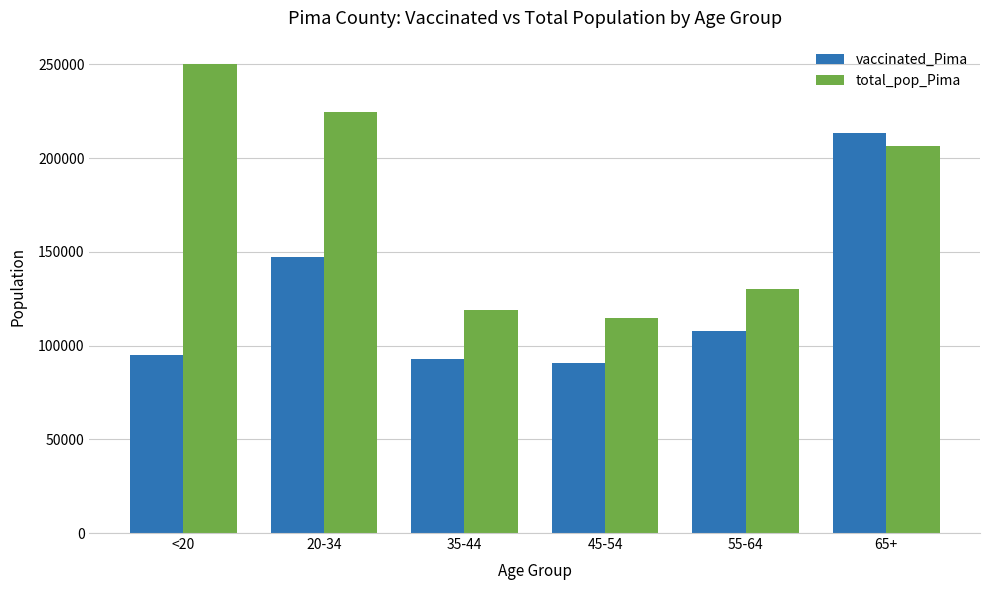

What position from the left is 20-34?

2